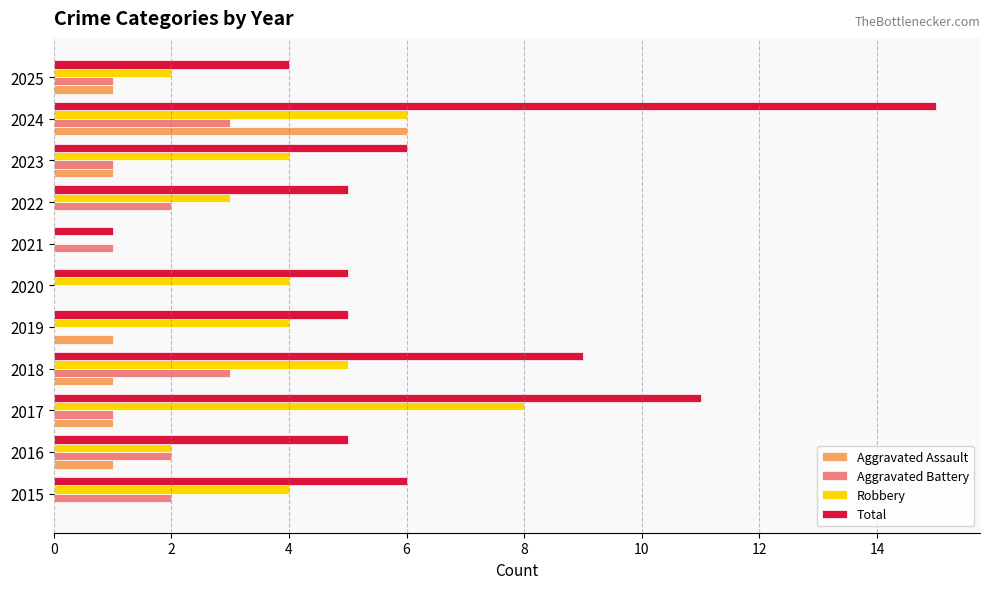

At which category does the chart reach its peak across all series?

2024